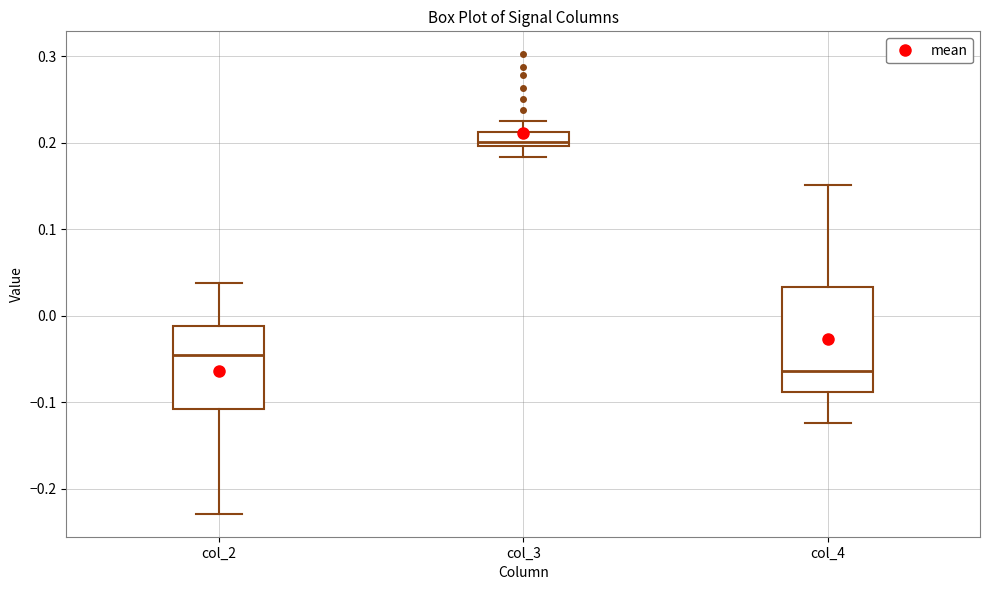

Which box has the lowest median line?

col_4